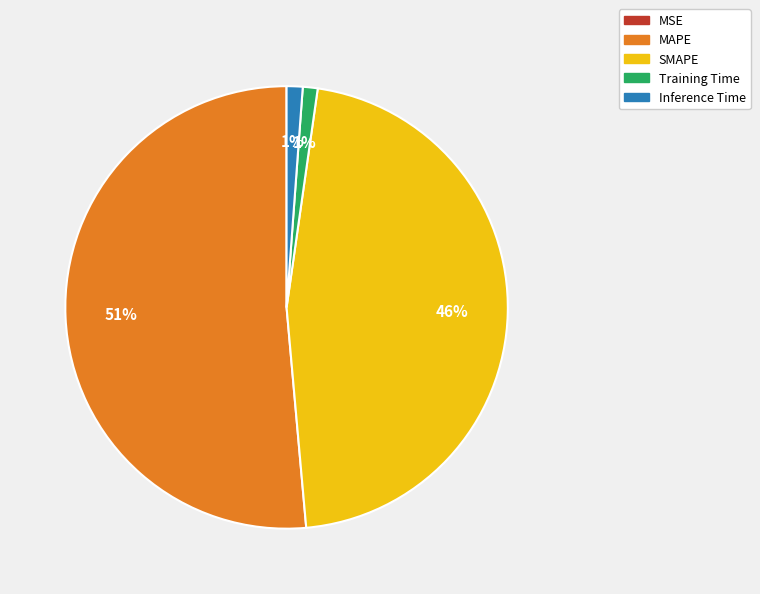

Combined, do Training Time and Inference Time account for over 50%?

No